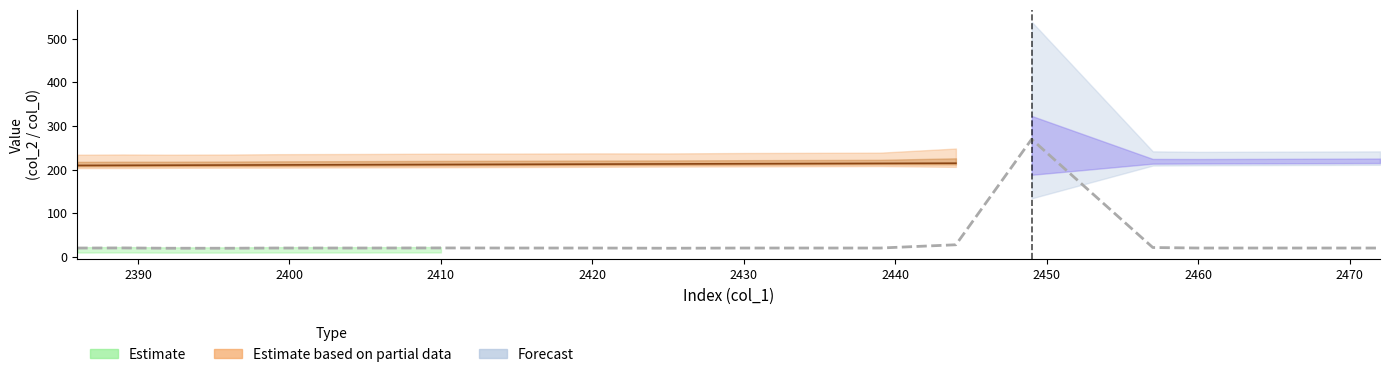

True or false: the data has more than 1 interior local peaks.

True